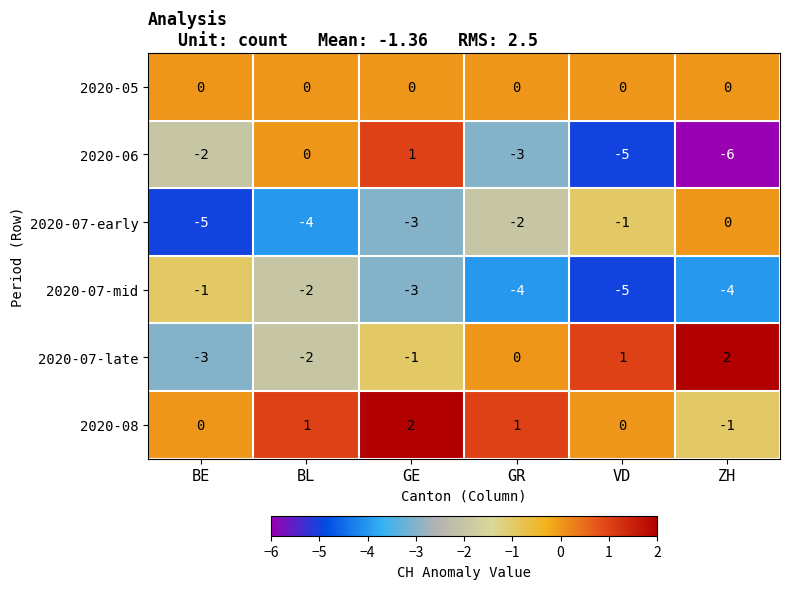

True or false: 2020-08 has a value of 1 at BE.

False